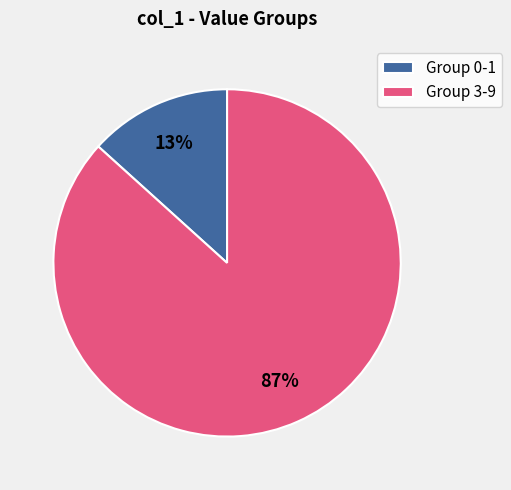

Which category has the biggest portion of the pie?

Group 3-9